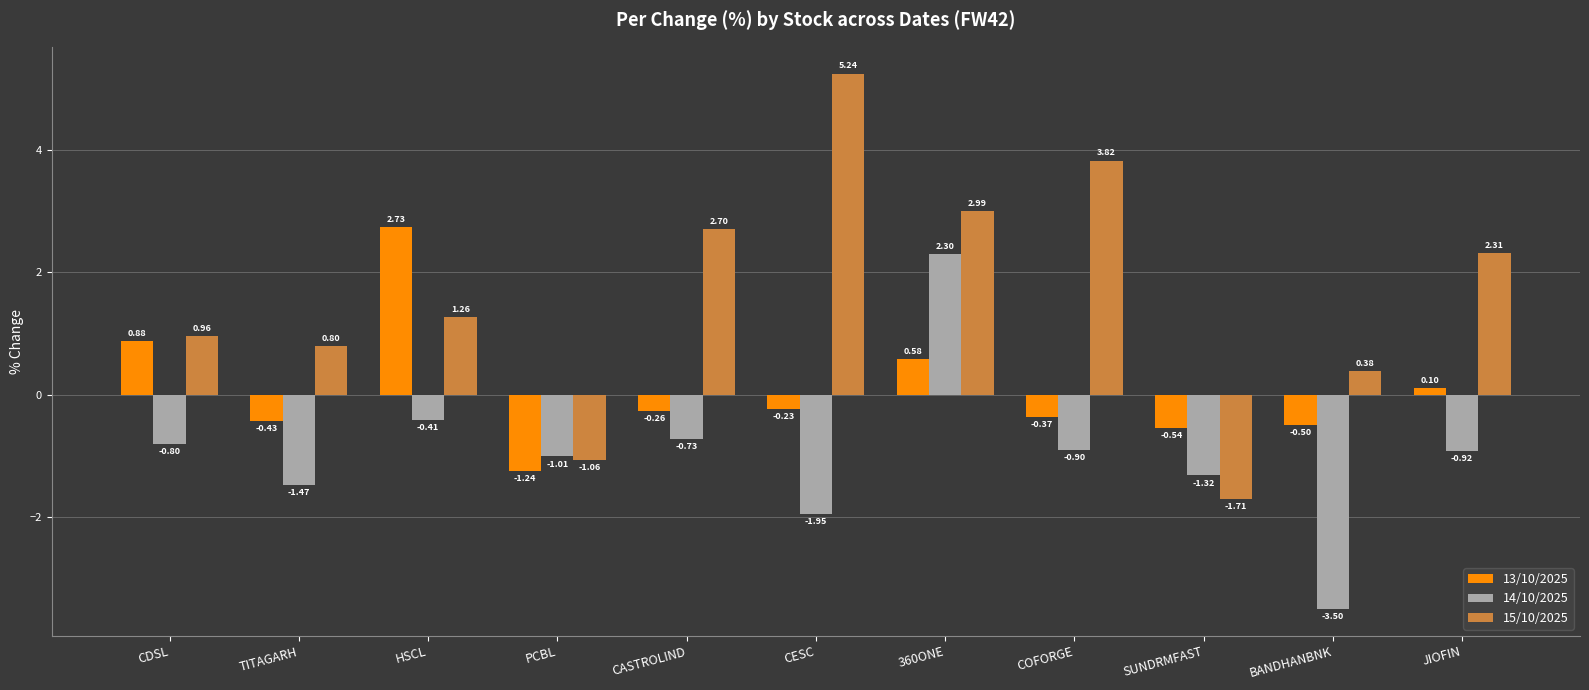

Rank the series by their maximum value, from lowest to highest.

14/10/2025, 13/10/2025, 15/10/2025